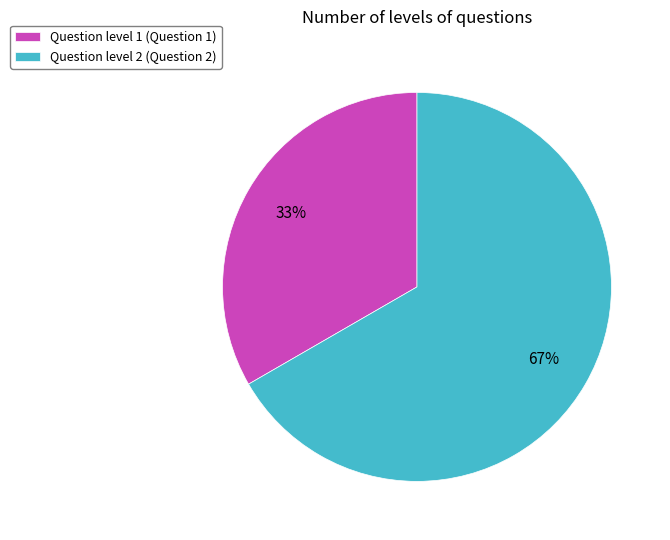

Which category accounts for the majority?

Question level 2 (Question 2)